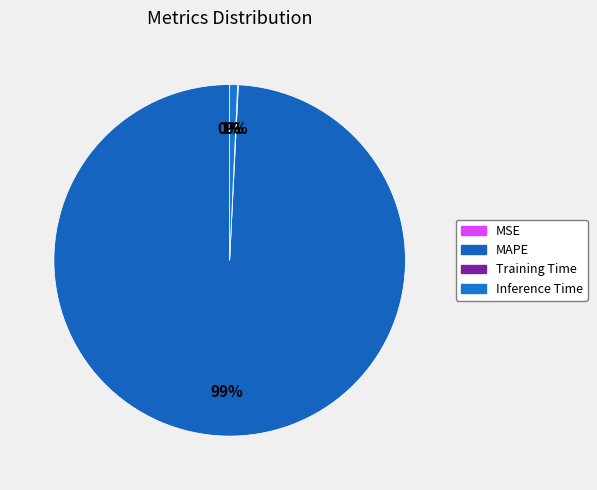

To the nearest percent, what portion does MAPE represent?

99%